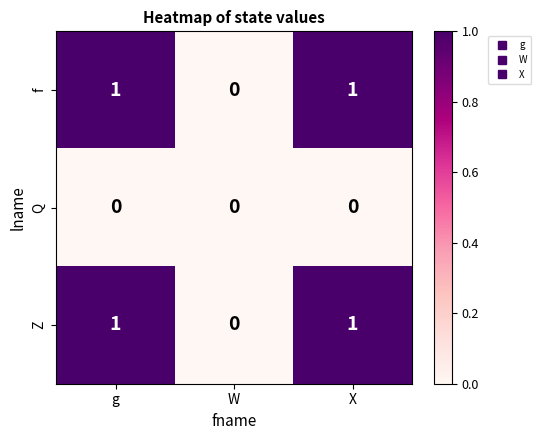

The value of Z at W is 0. True or false?

True